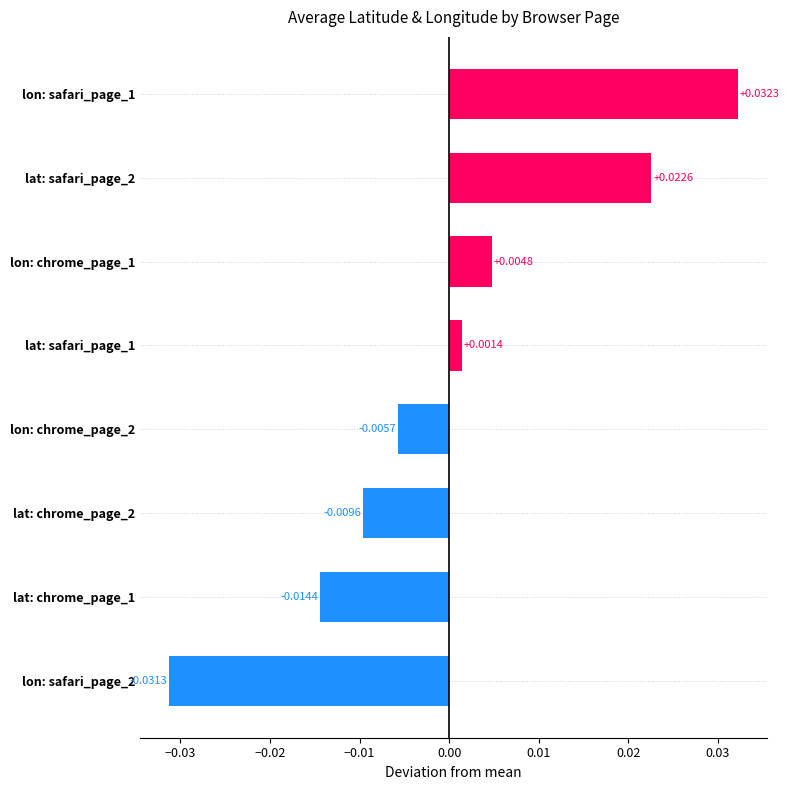

List the labels in order of value, smallest first.

lon: safari_page_2, lat: chrome_page_1, lat: chrome_page_2, lon: chrome_page_2, lat: safari_page_1, lon: chrome_page_1, lat: safari_page_2, lon: safari_page_1